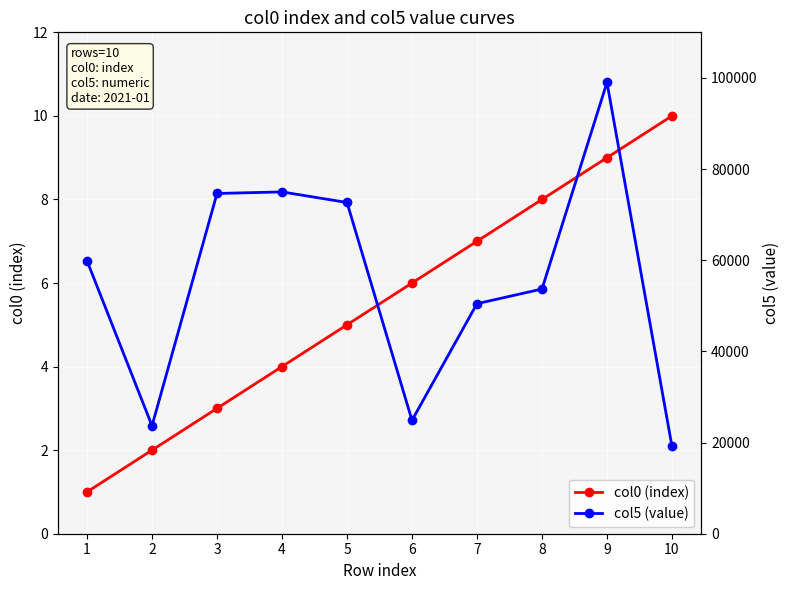

Between 6 and 9, which series saw the biggest shift?

col5 (value)